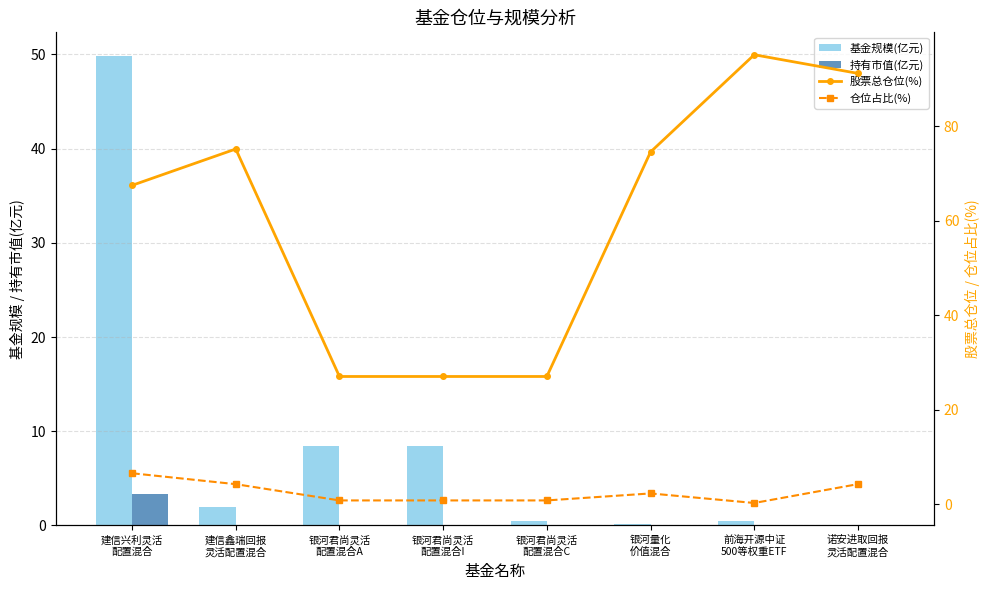

What is the lowest value of the 仓位占比(%) series?

0.3